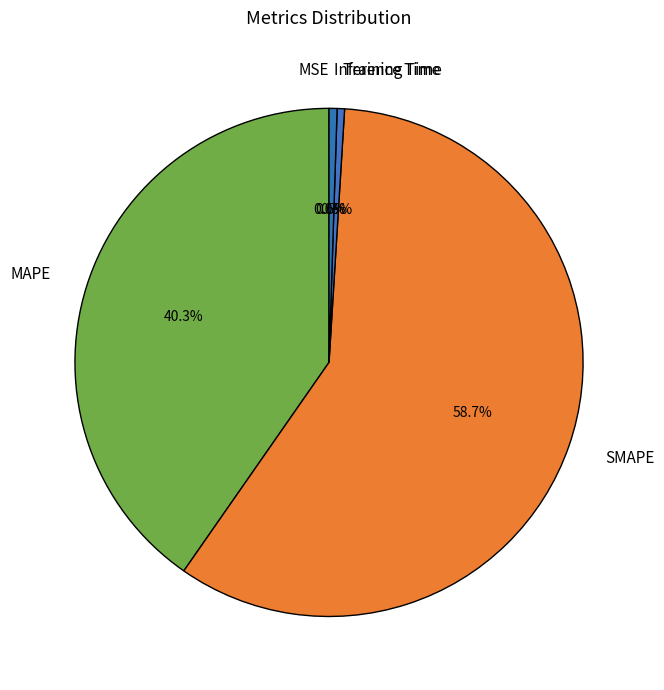

Which category has the biggest portion of the pie?

SMAPE